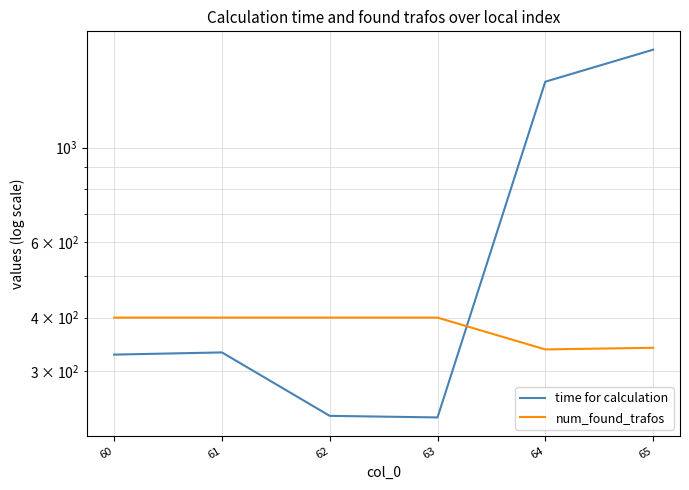

At which category is the sum across all series the highest?

65